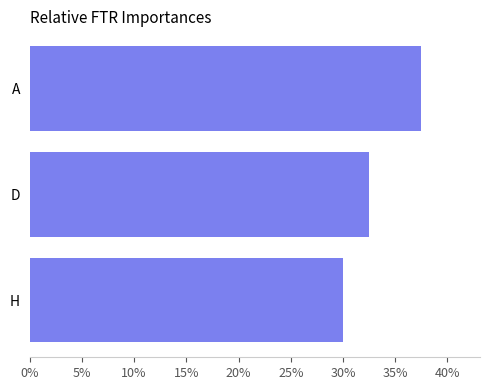

Does the chart contain any negative values?

No